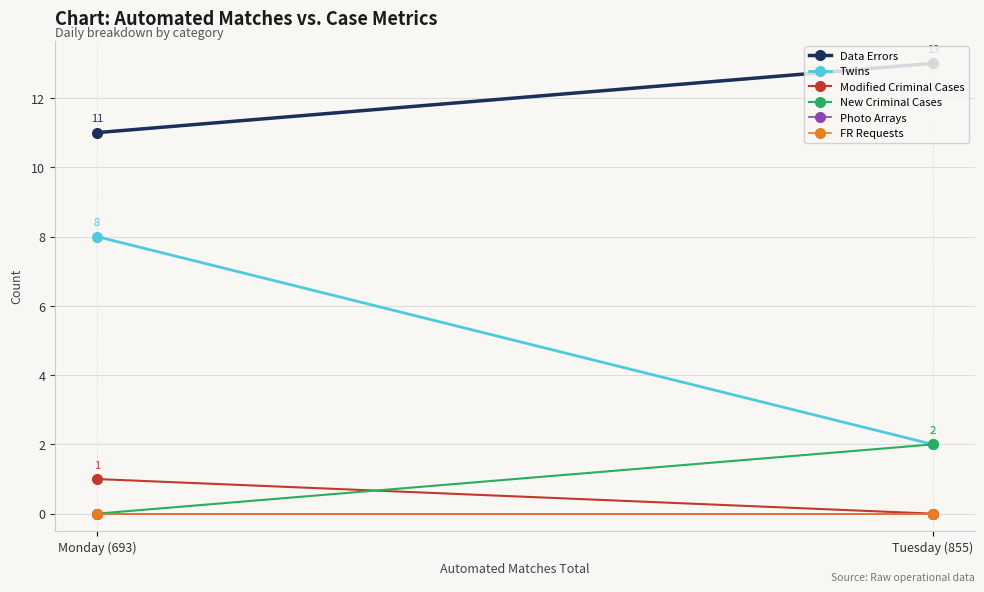

What is the label of the 1st point from the left?

Monday (693)